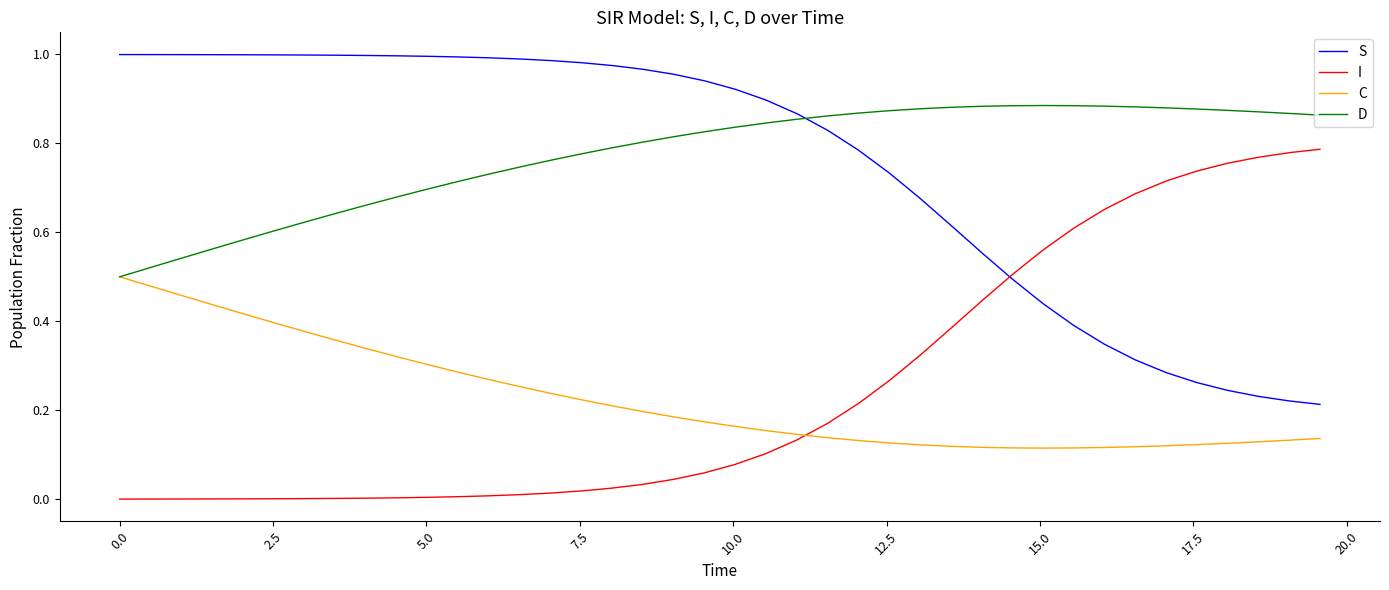

True or false: S and C cross at least once.

False